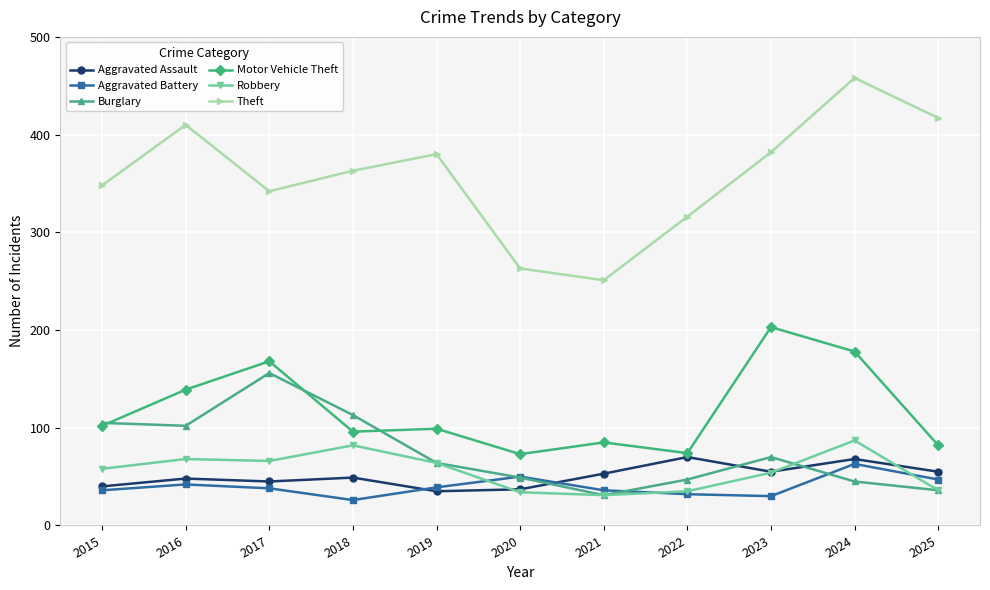

At which category is the sum across all series the highest?

2024